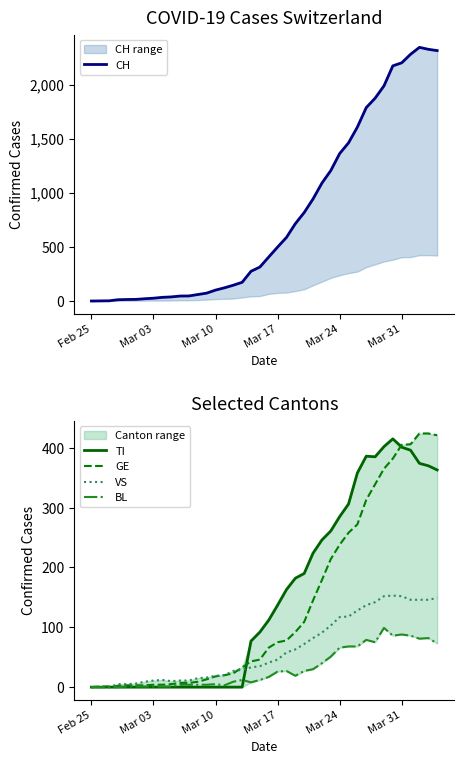

True or false: CH and VS intersect in this chart.

False